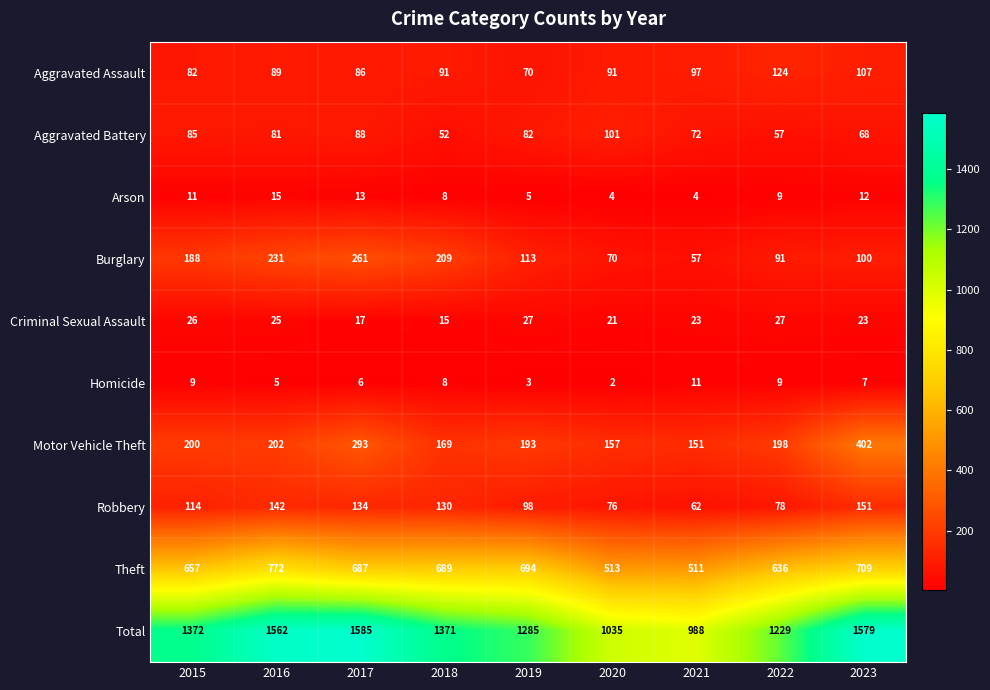

The value of Burglary at 2019 is 113. True or false?

True